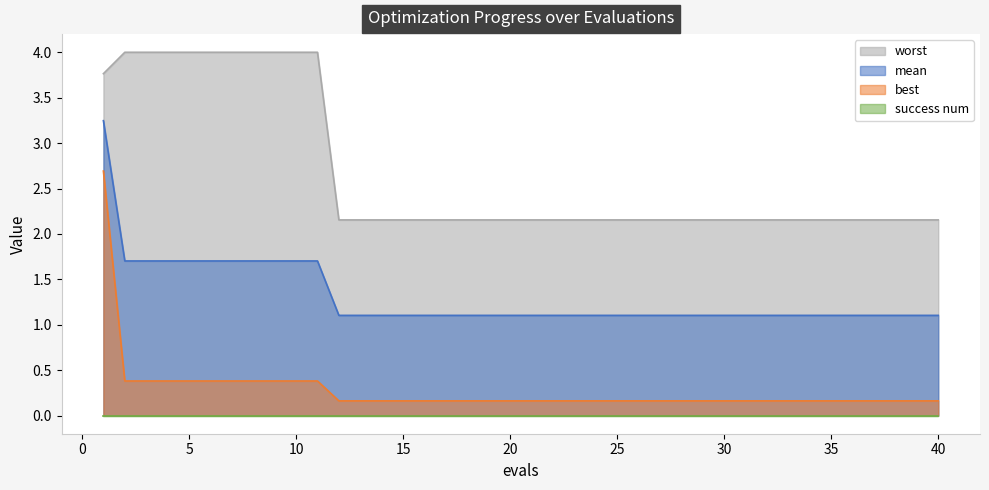

Between 27 and 29, which series saw the biggest shift?

mean